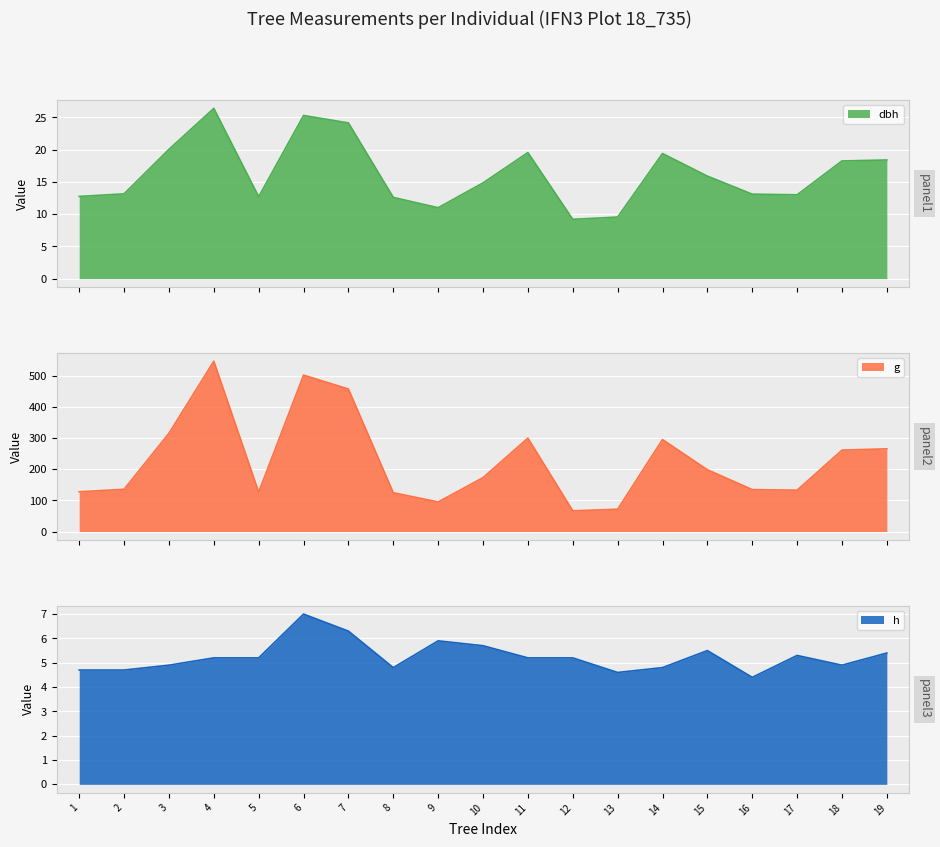

How many values in the h series exceed 5?

11